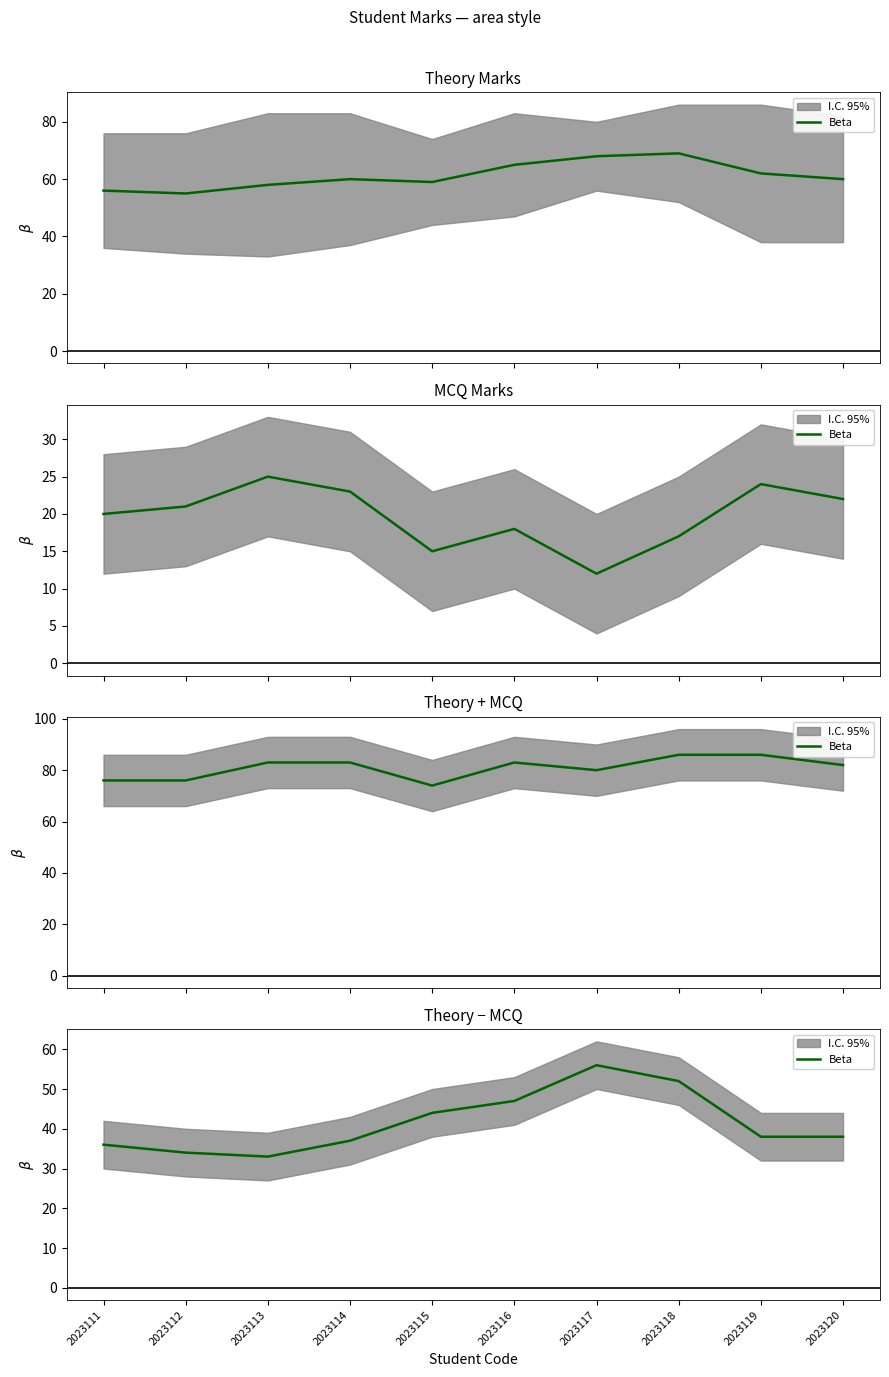

Between 2023120 and 2023119, which is larger?

2023120